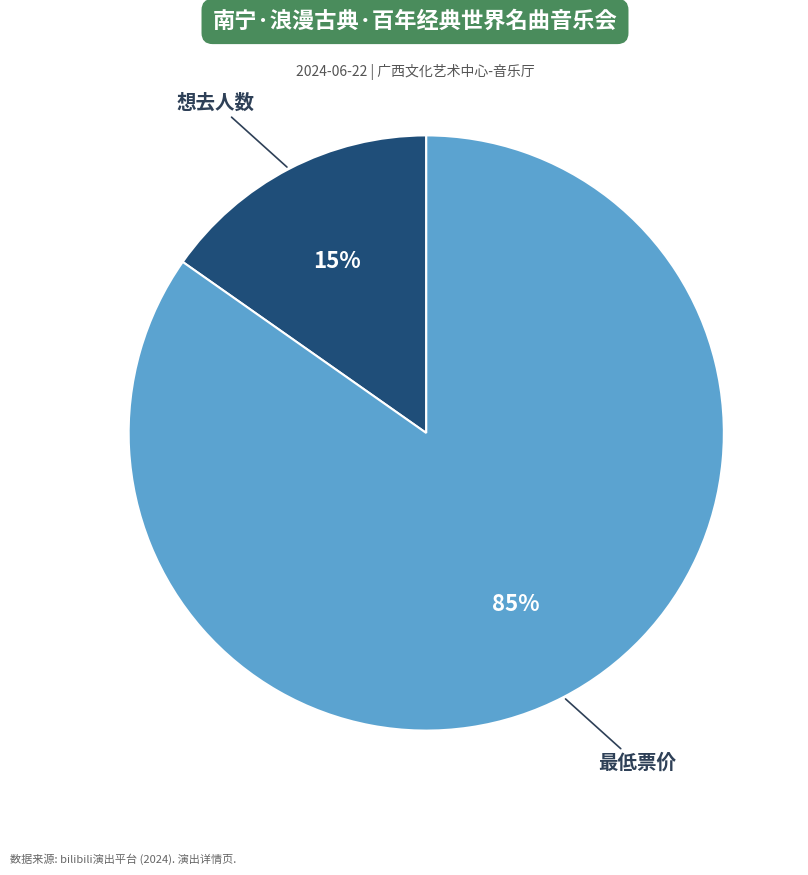

Does 最低票价 account for over 50% of the chart?

Yes